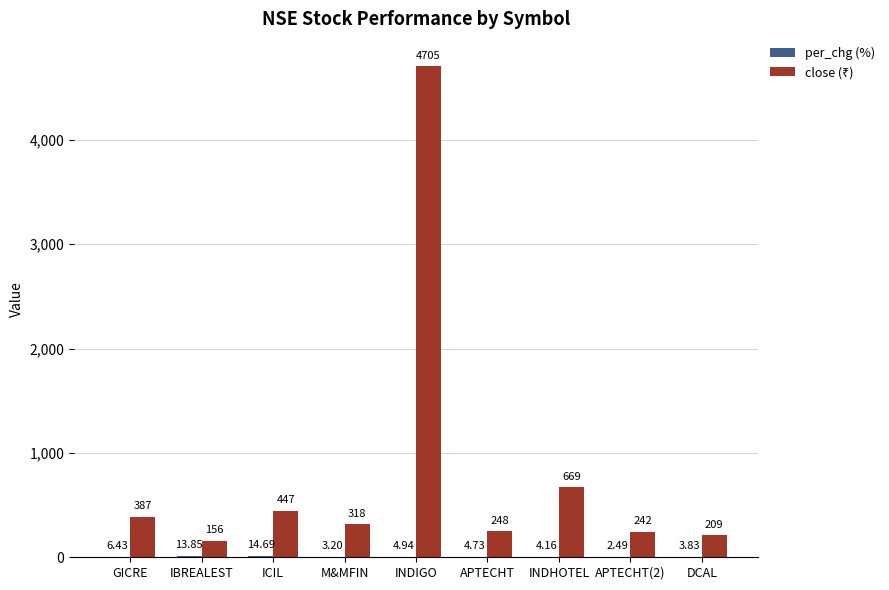

At which category is the sum across all series the highest?

INDIGO